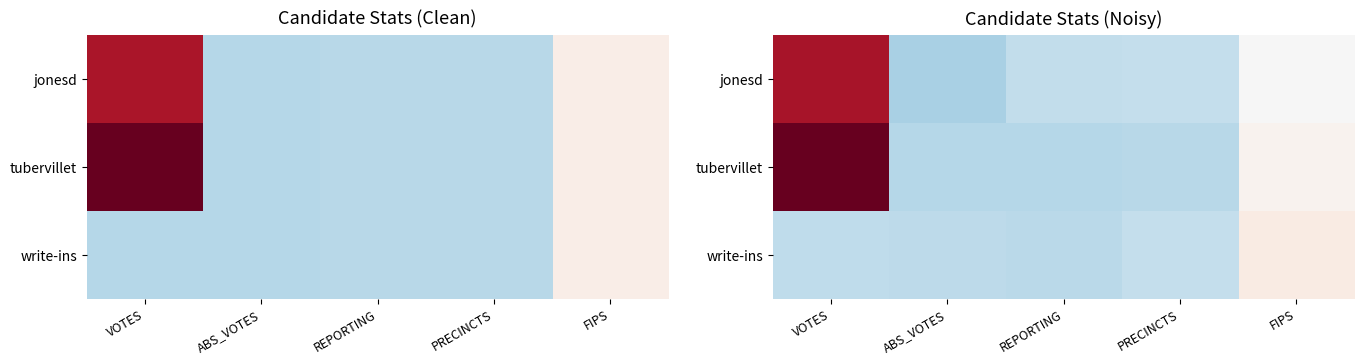

Is the value of jonesd at VOTES greater than the value of tubervillet at FIPS?

Yes